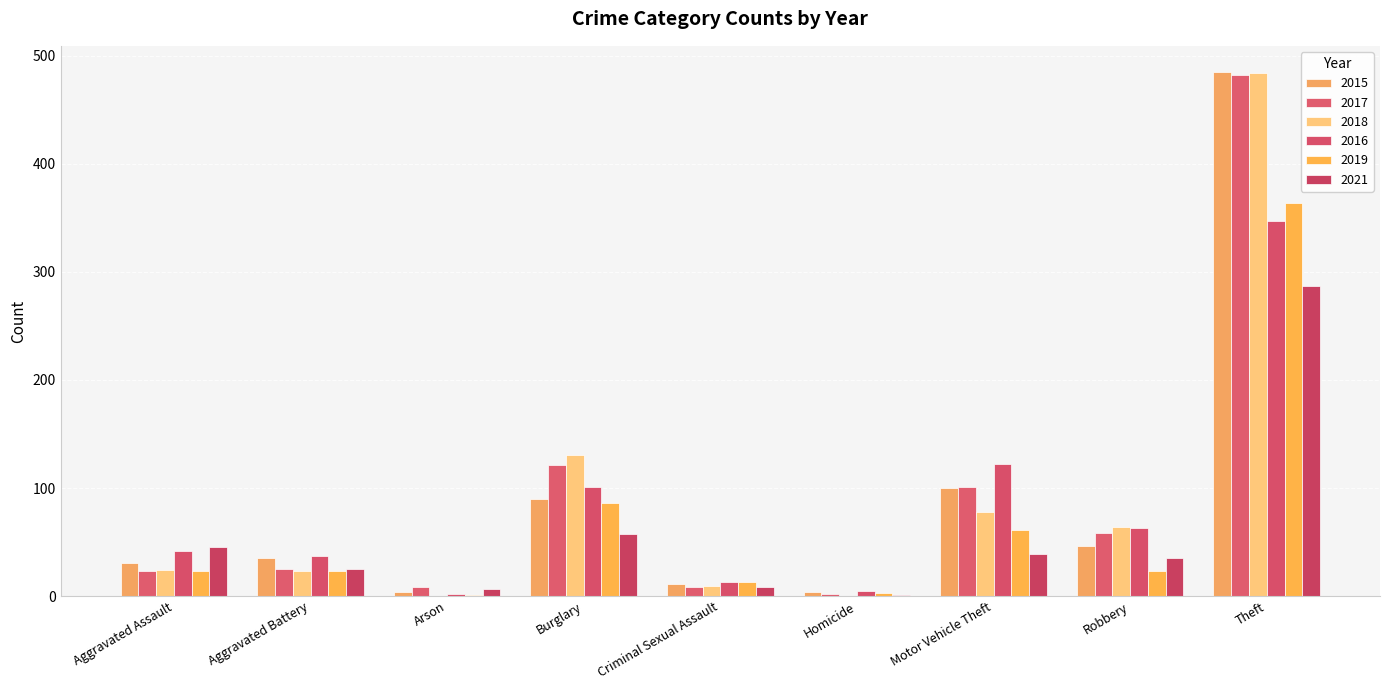

What is the sum of the 2021 values at Burglary and Robbery?

92